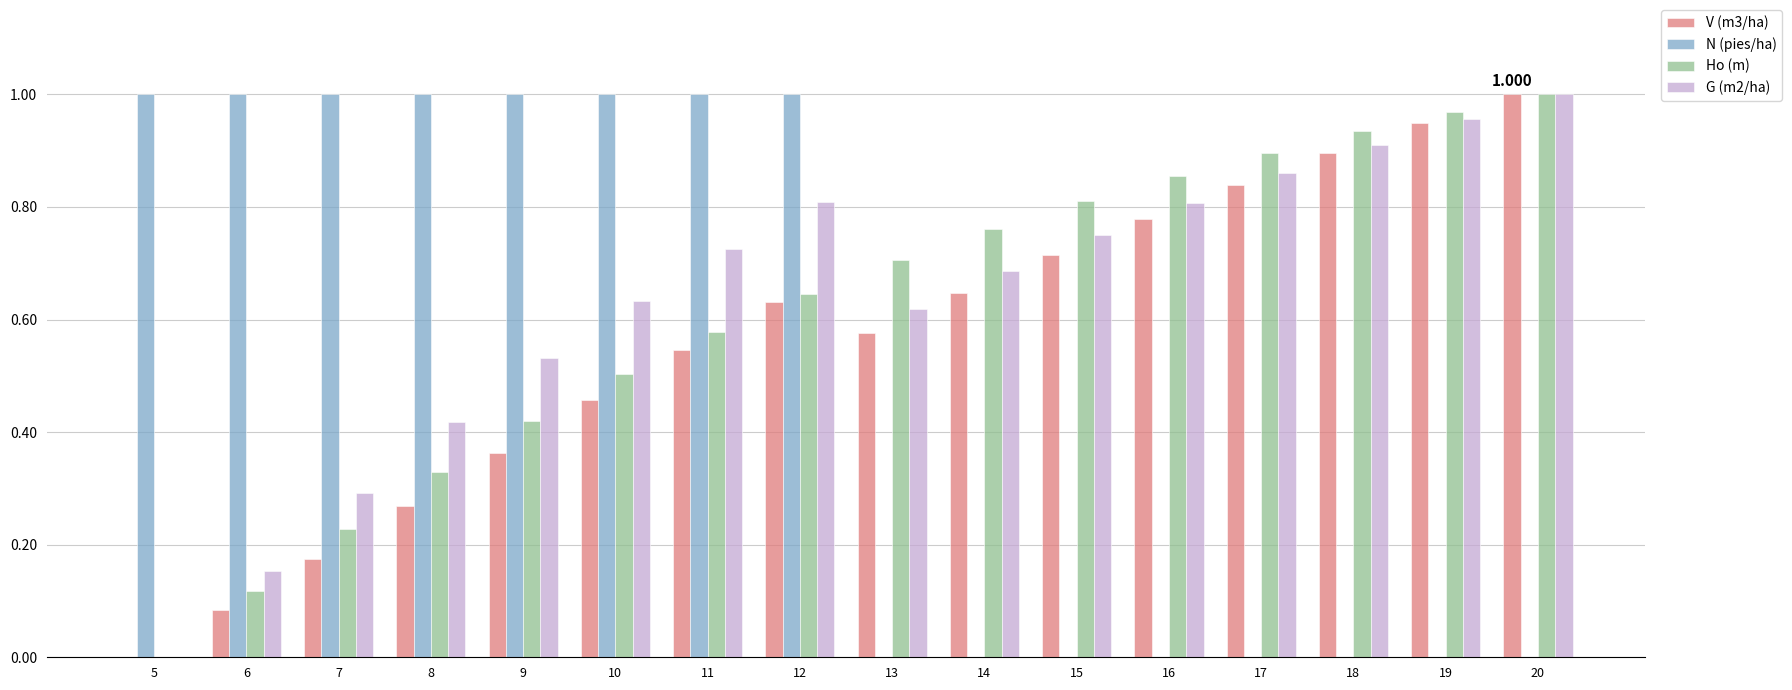

Is the value of V (m3/ha) at 12 greater than the value of N (pies/ha) at 6?

No